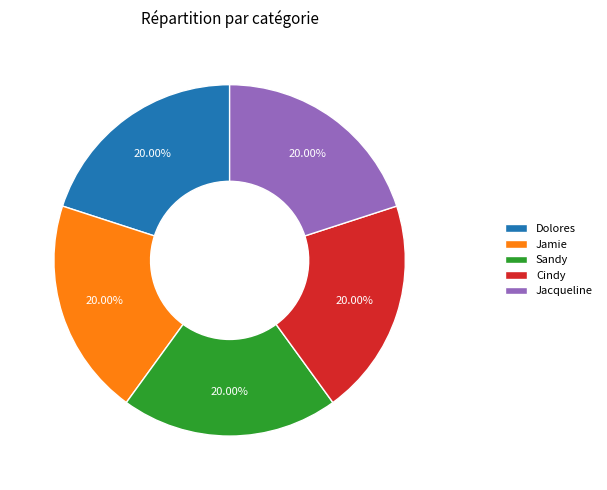

Is Jamie the majority of the pie?

No